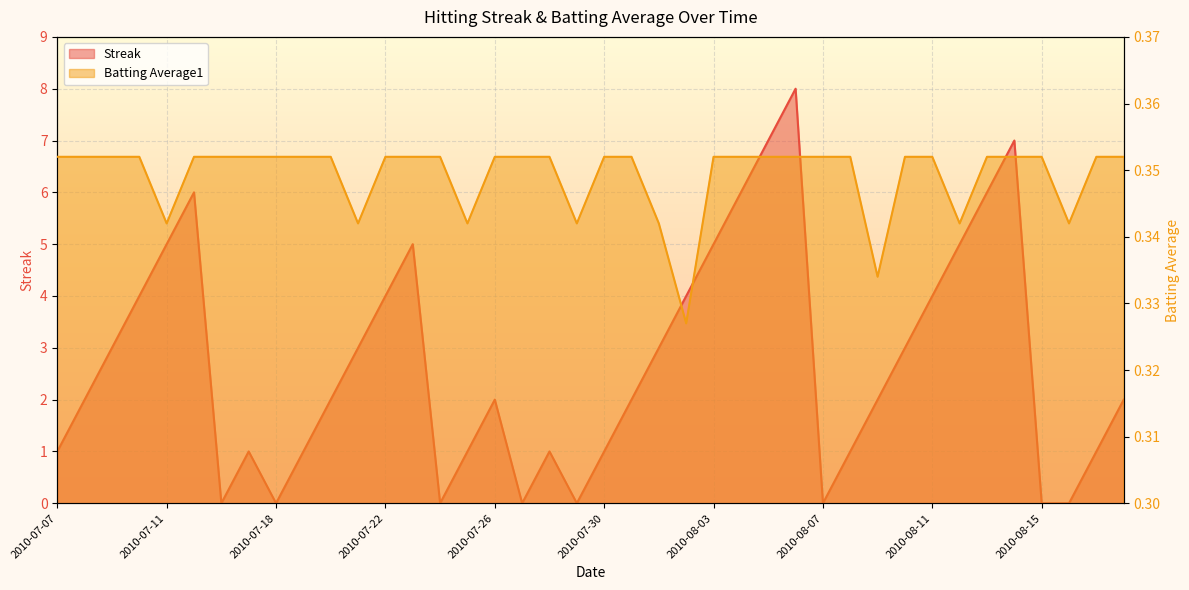

Reading left to right, what are all the values shown in this chart?

Streak: 2010-07-07=1.0	2010-07-08=2.0	2010-07-09=3.0	2010-07-10=4.0	2010-07-11=5.0	2010-07-15=6.0	2010-07-16=0.0	2010-07-17=1.0	2010-07-18=0.0	2010-07-19=1.0	2010-07-20=2.0	2010-07-21=3.0	2010-07-22=4.0	2010-07-23=5.0	2010-07-24=0.0	2010-07-25=1.0	2010-07-26=2.0	2010-07-27=0.0	2010-07-28=1.0	2010-07-29=0.0	2010-07-30=1.0	2010-07-31=2.0	2010-08-01=3.0	2010-08-02=4.0	2010-08-03=5.0	2010-08-04=6.0	2010-08-05=7.0	2010-08-06=8.0	2010-08-07=0.0	2010-08-08=1.0	2010-08-09=2.0	2010-08-10=3.0	2010-08-11=4.0	2010-08-12=5.0	2010-08-13=6.0	2010-08-14=7.0	2010-08-15=0.0	2010-08-16=0.0	2010-08-17=1.0	2010-08-18=2.0
Batting Average1: 2010-07-07=0.4	2010-07-08=0.4	2010-07-09=0.4	2010-07-10=0.4	2010-07-11=0.3	2010-07-15=0.4	2010-07-16=0.4	2010-07-17=0.4	2010-07-18=0.4	2010-07-19=0.4	2010-07-20=0.4	2010-07-21=0.3	2010-07-22=0.4	2010-07-23=0.4	2010-07-24=0.4	2010-07-25=0.3	2010-07-26=0.4	2010-07-27=0.4	2010-07-28=0.4	2010-07-29=0.3	2010-07-30=0.4	2010-07-31=0.4	2010-08-01=0.3	2010-08-02=0.3	2010-08-03=0.4	2010-08-04=0.4	2010-08-05=0.4	2010-08-06=0.4	2010-08-07=0.4	2010-08-08=0.4	2010-08-09=0.3	2010-08-10=0.4	2010-08-11=0.4	2010-08-12=0.3	2010-08-13=0.4	2010-08-14=0.4	2010-08-15=0.4	2010-08-16=0.3	2010-08-17=0.4	2010-08-18=0.4